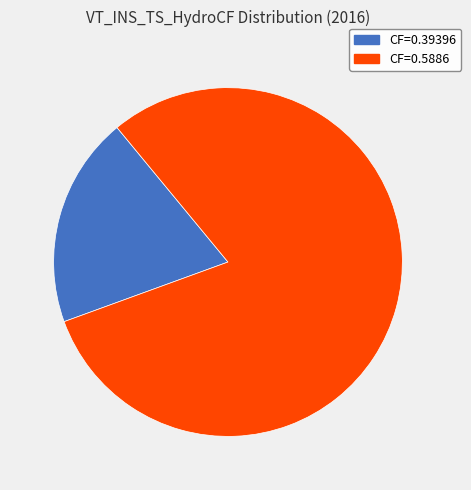

Does any single category account for the majority?

Yes